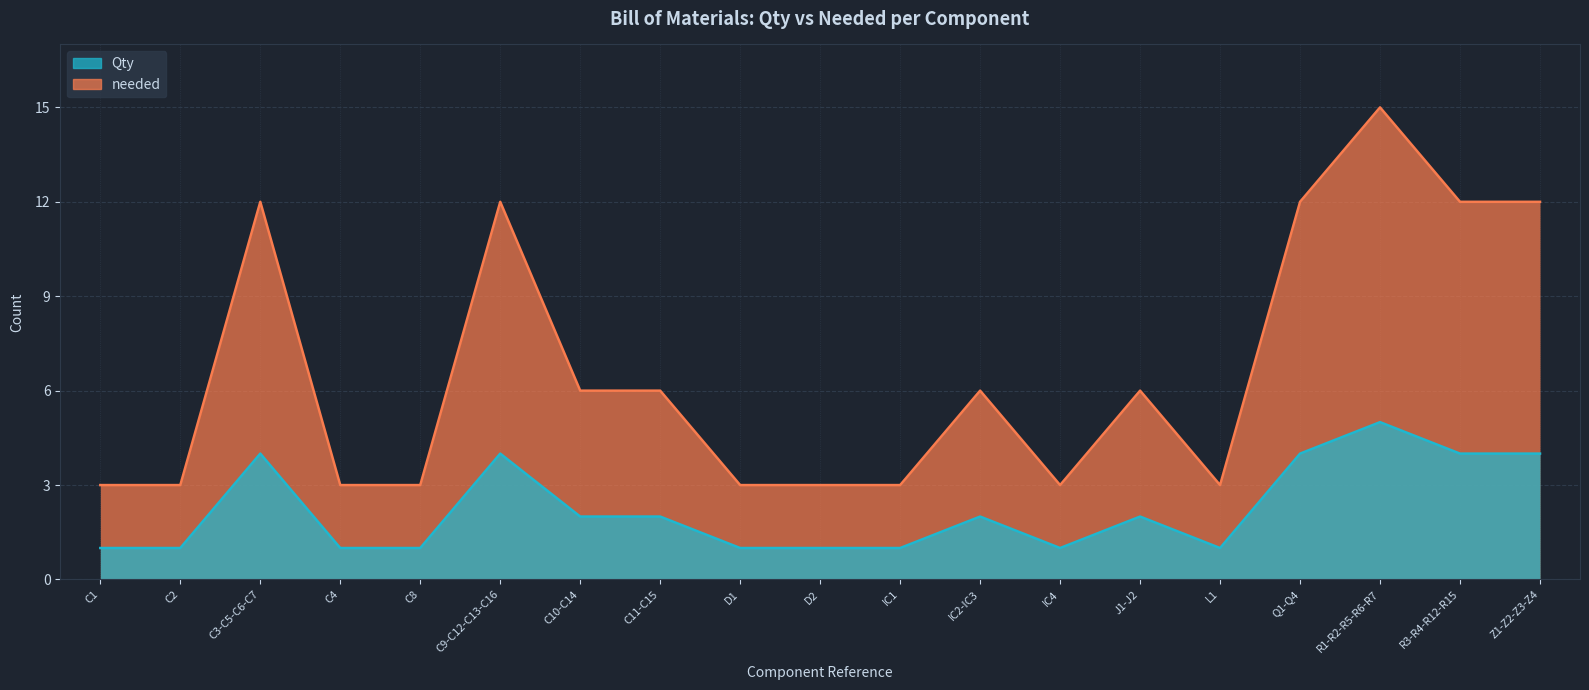

At which label is needed closest to 3?

C3-C5-C6-C7